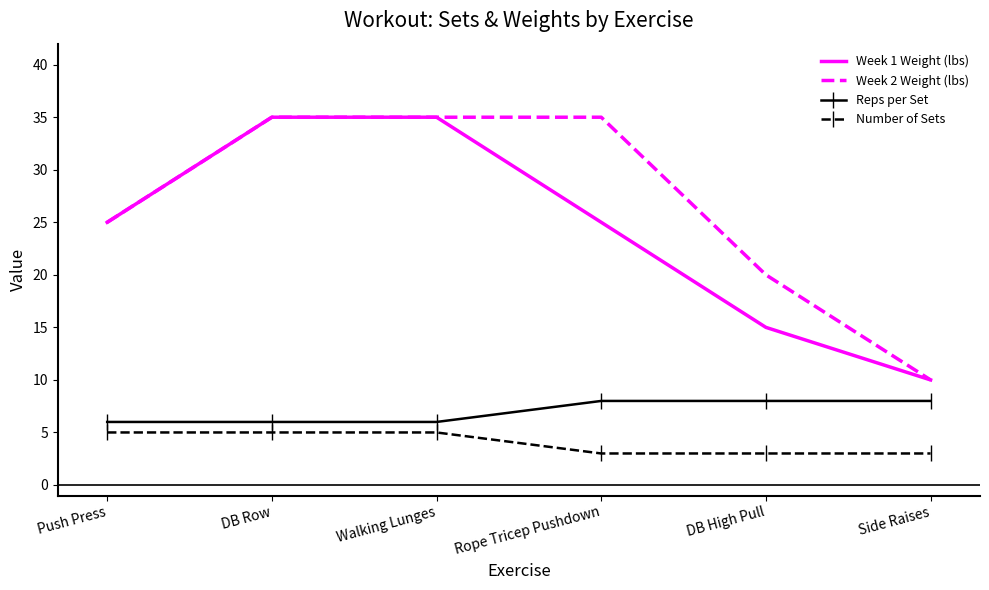

At Rope Tricep Pushdown, list the series in order from smallest to largest.

Number of Sets, Reps per Set, Week 1 Weight (lbs), Week 2 Weight (lbs)